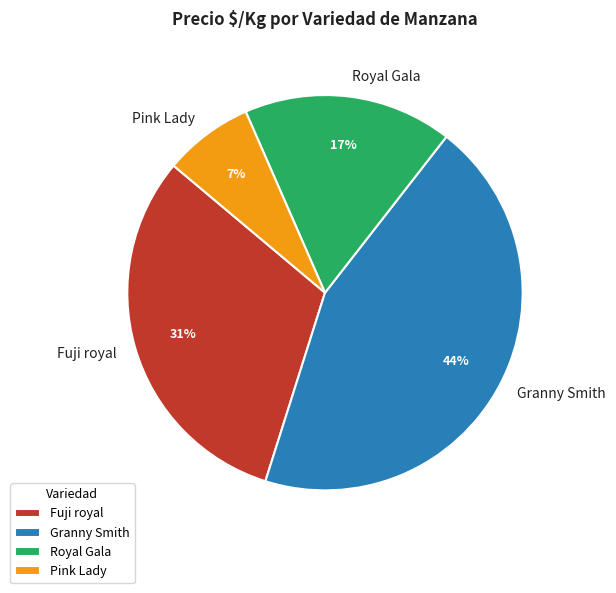

How many segments does this pie chart have?

4